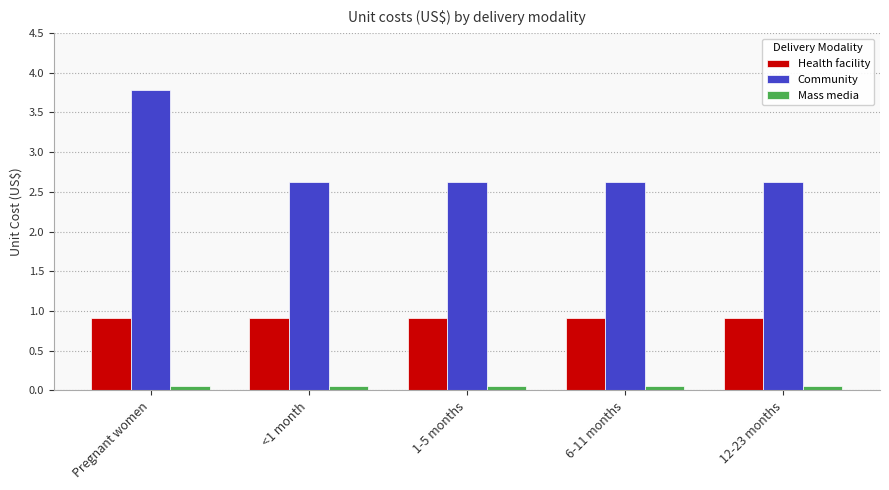

What is the minimum value for Community?

2.6